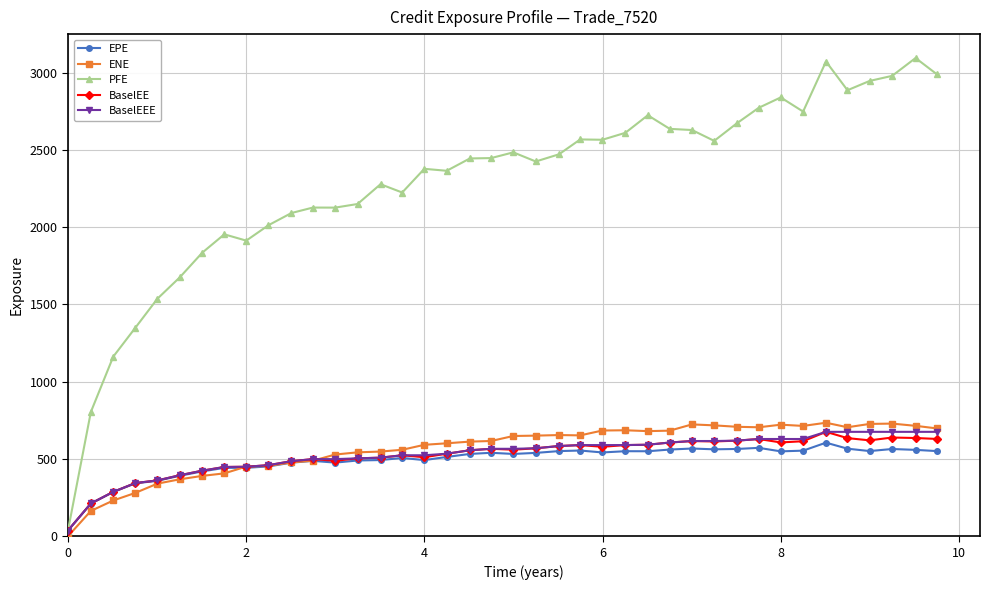

Which series has the largest total across all categories?

PFE